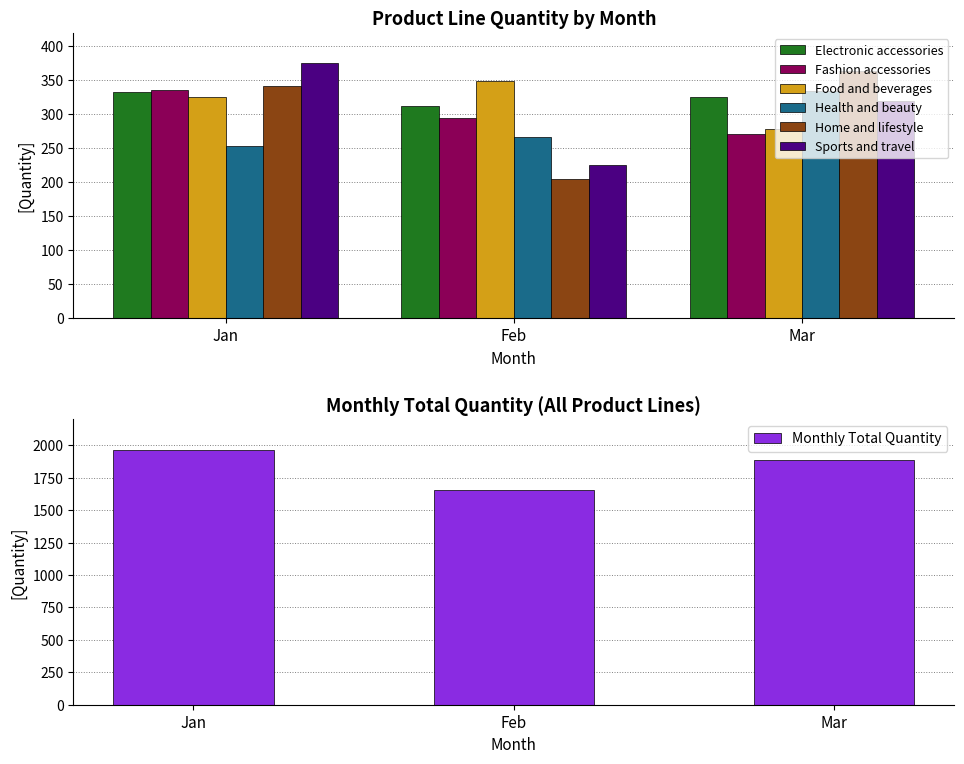

Which series has the widest spread of values?

Home and lifestyle